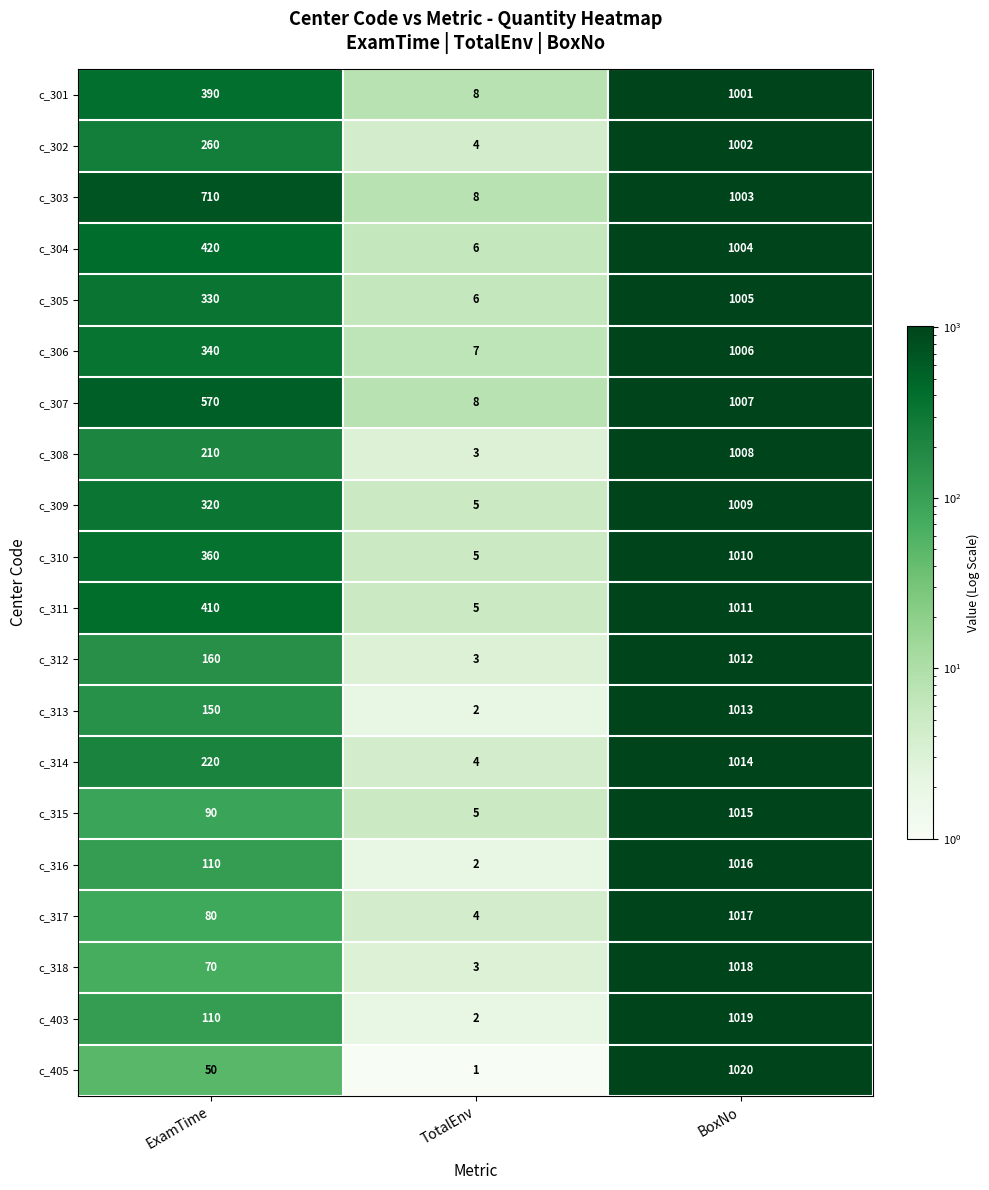

Which category has the lowest value in the c_316 series?

TotalEnv